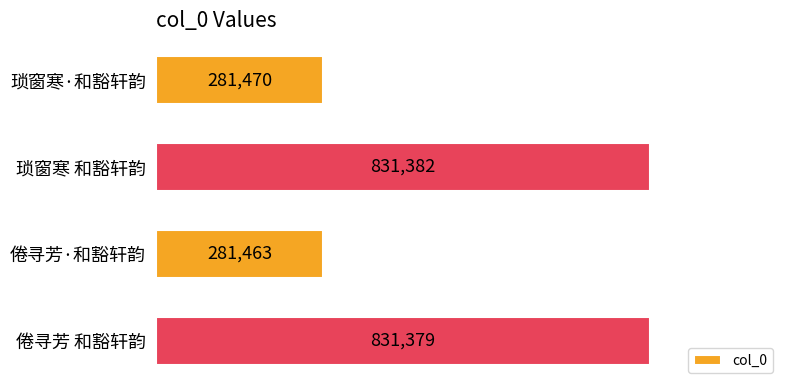

At which category does the chart reach its peak across all series?

琐窗寒 和豁轩韵